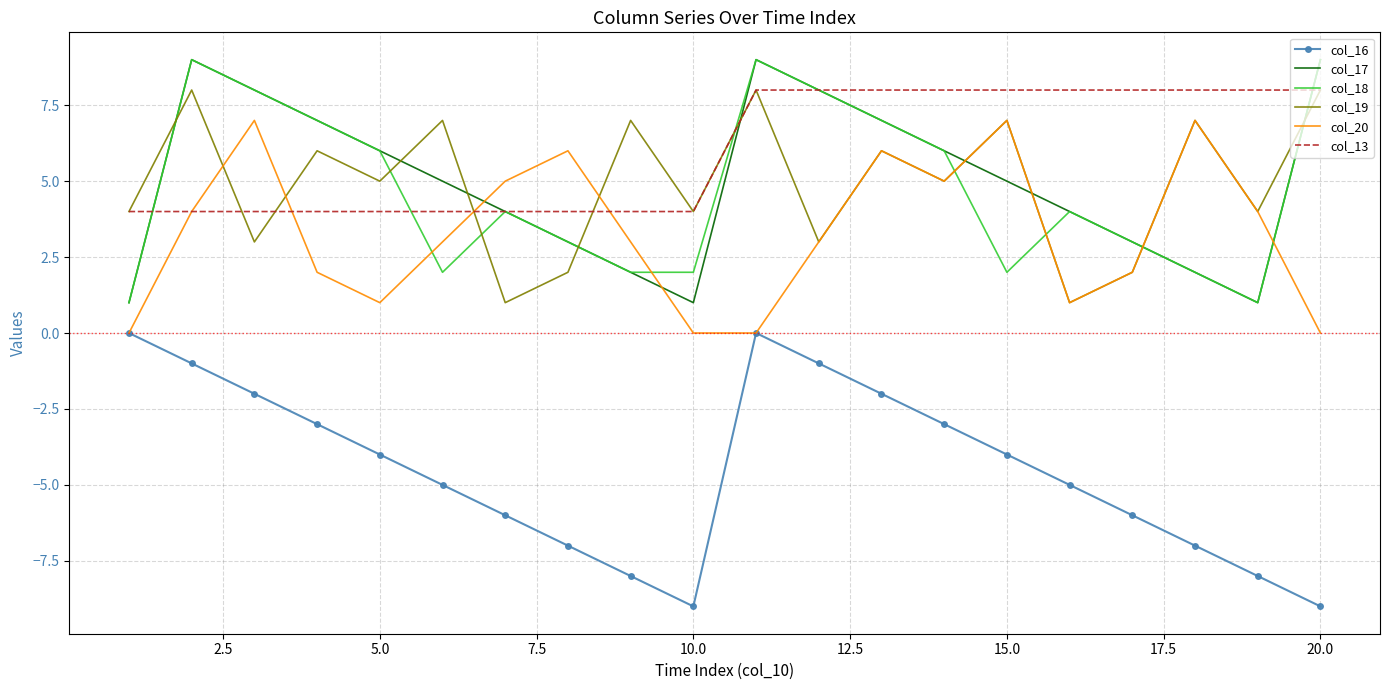

Which series has the largest total across all categories?

col_13